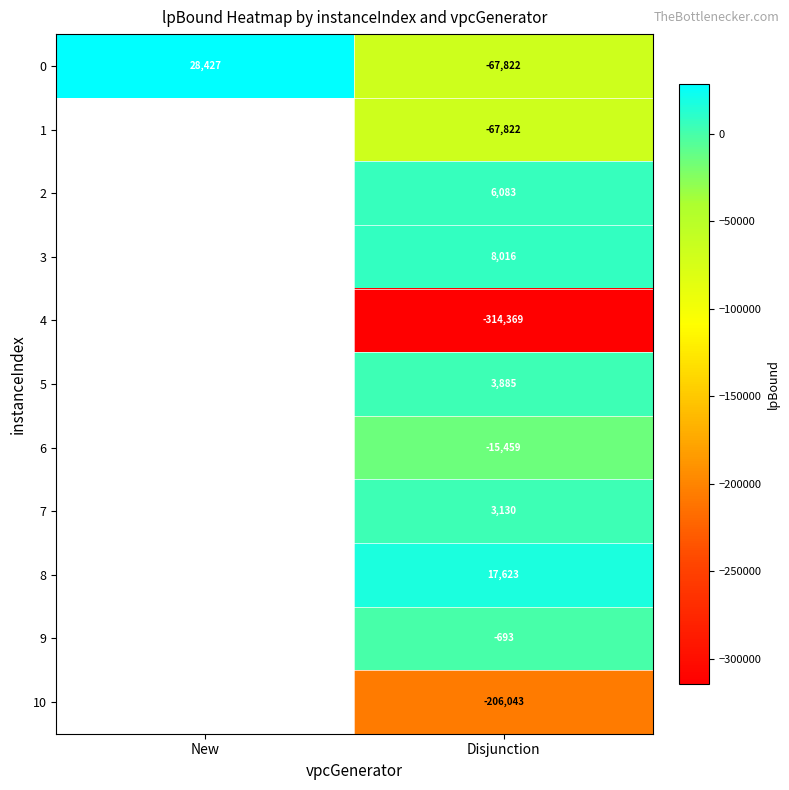

Is the value of 8 at Disjunction greater than the value of 3 at Disjunction?

Yes